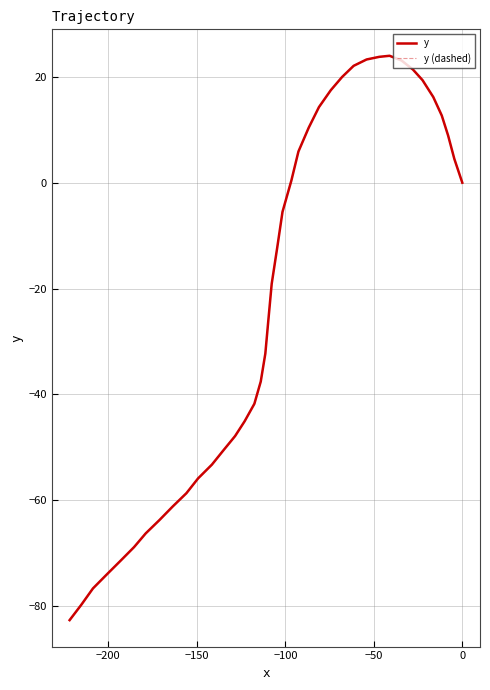

What are all the series names shown in the legend?

y, y (dashed)